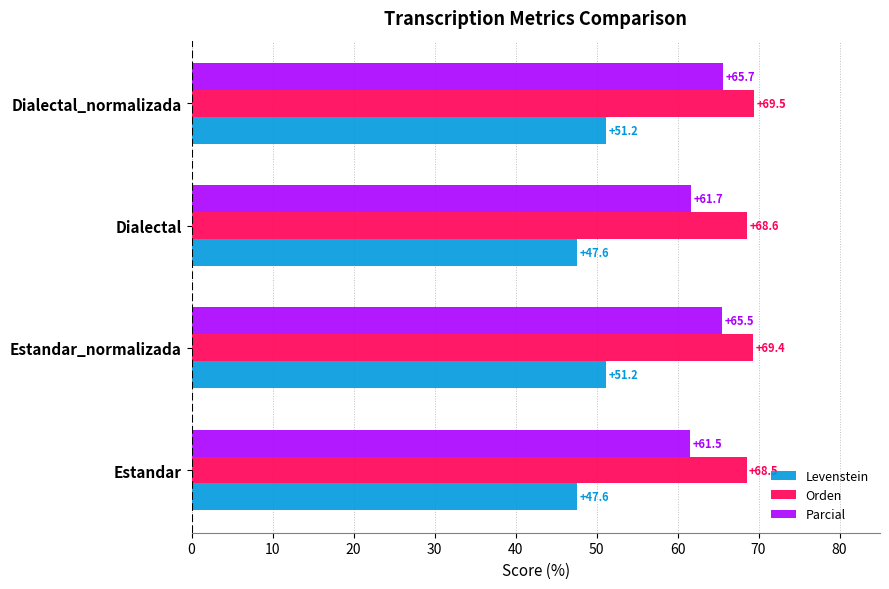

At Dialectal, list the series in order from largest to smallest.

Orden, Parcial, Levenstein